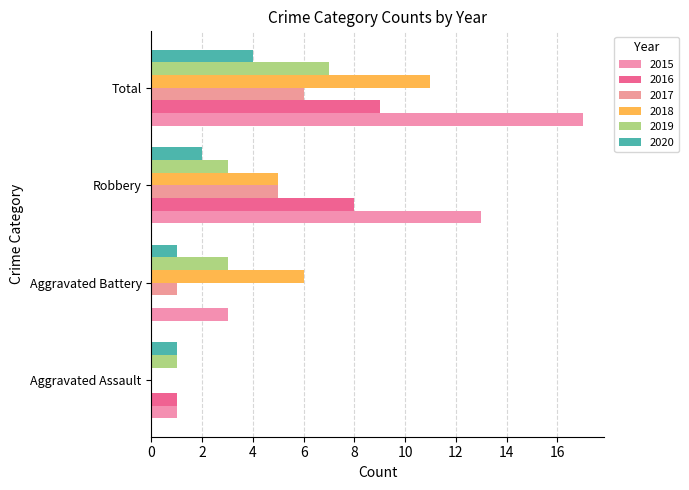

At which label is 2016 closest to 4?

Aggravated Assault